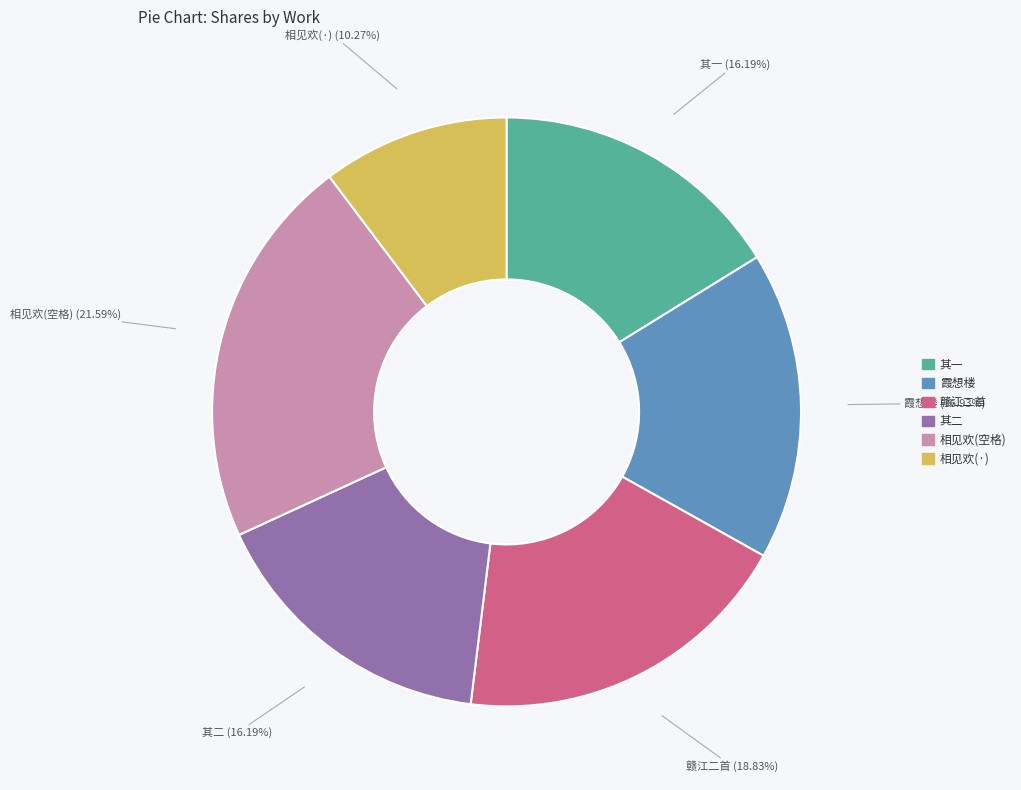

Is there any slice that represents more than half of the pie?

No